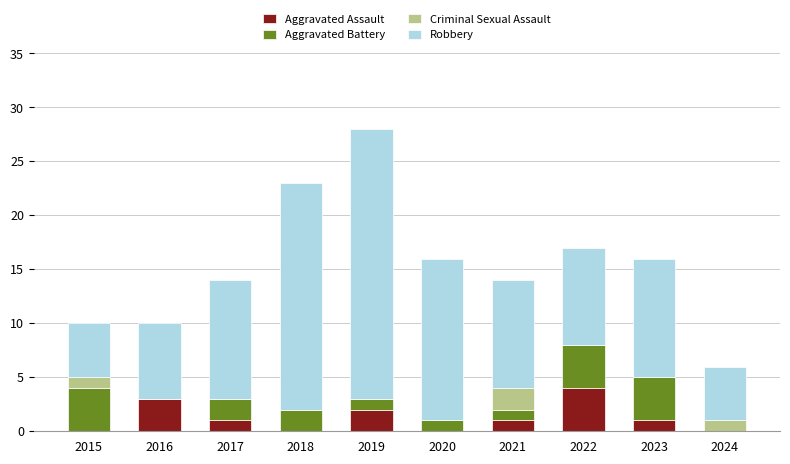

At which label does Aggravated Assault reach its peak?

2022